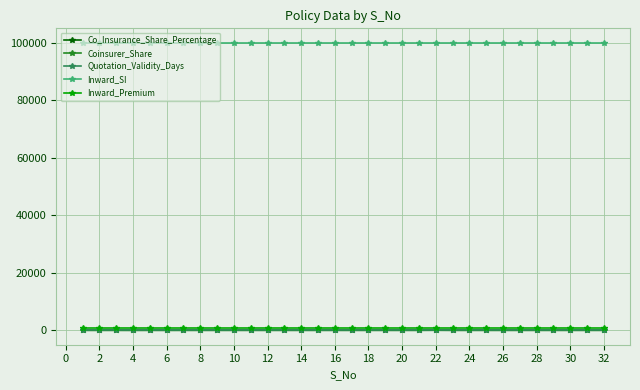

True or false: Quotation_Validity_Days and Inward_SI cross at least once.

False